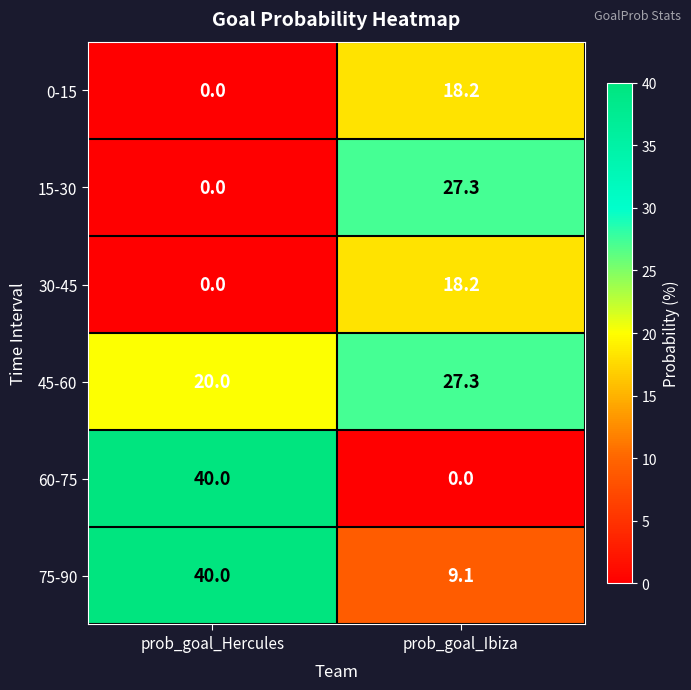

Where does the 30-45 series first go above 18?

prob_goal_Ibiza